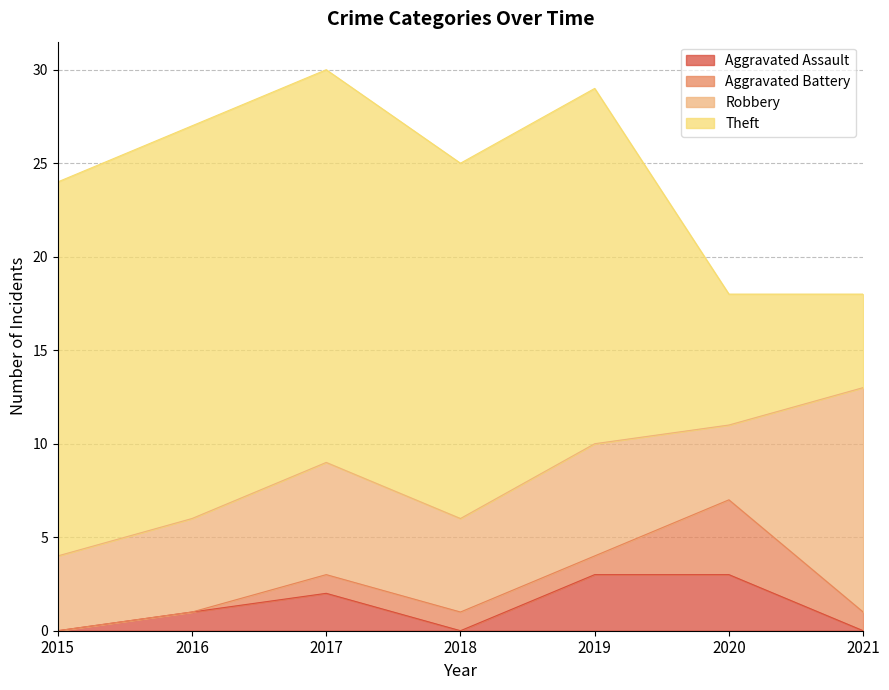

List the series in order of their peak value, lowest first.

Aggravated Assault, Aggravated Battery, Robbery, Theft